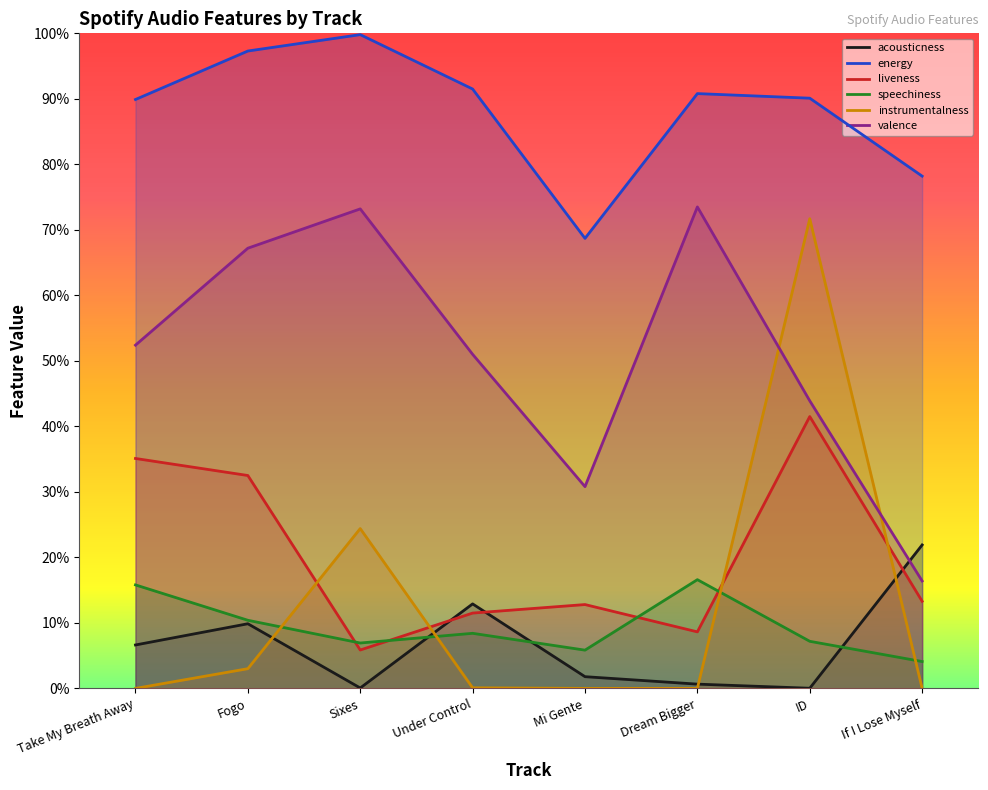

In liveness, how many points are lower than both neighbors (excluding endpoints)?

2